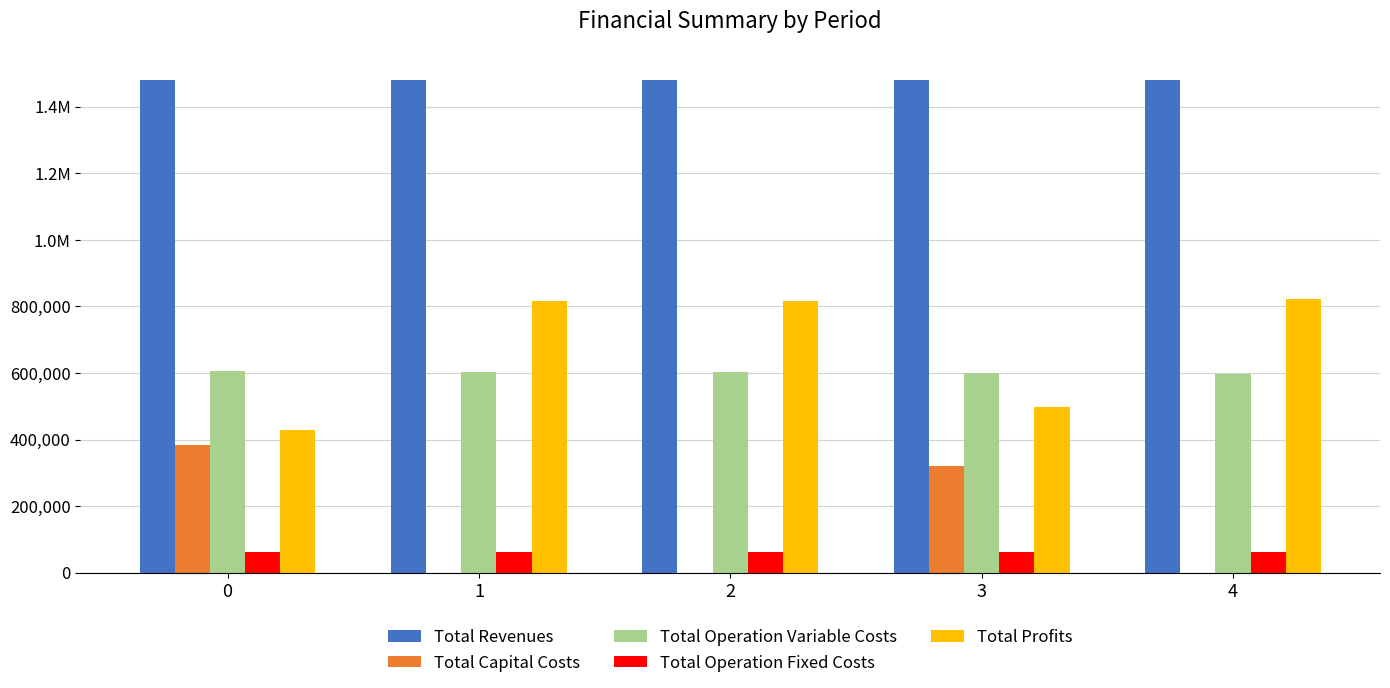

The Total Operation Fixed Costs series shows 104657.0 at 2. True or false?

False